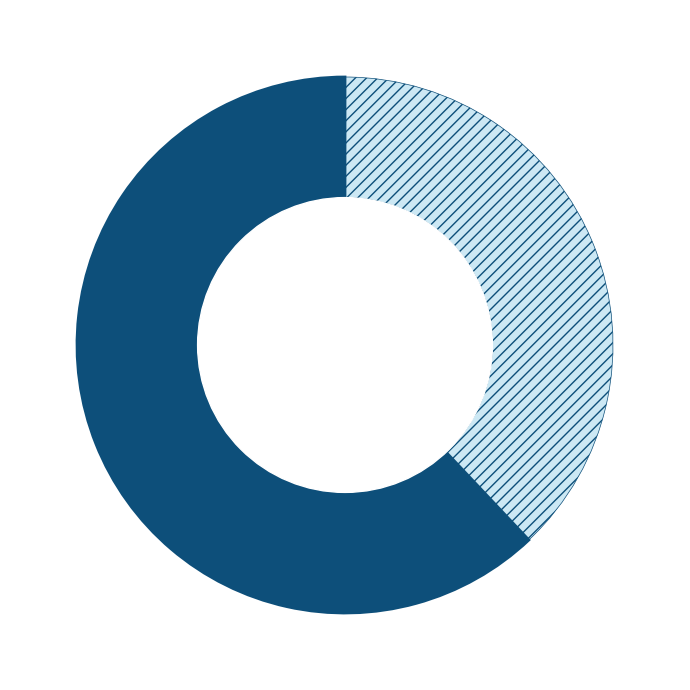

Which category has the smallest portion of the pie?

Alex McCarthy